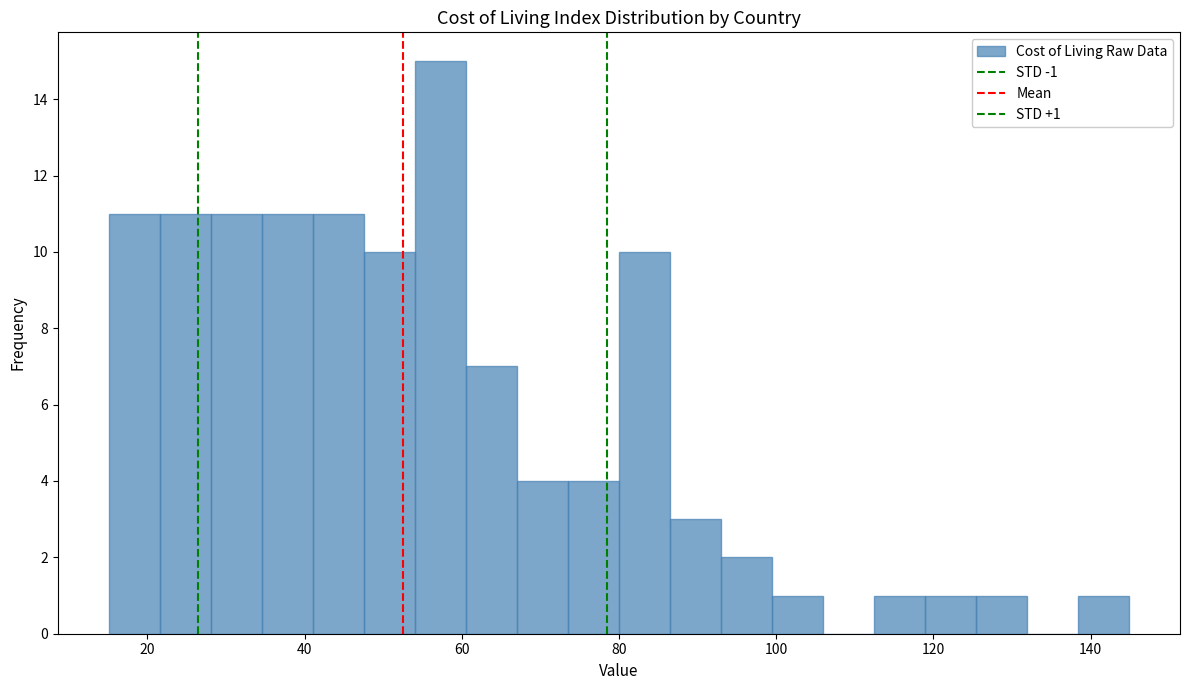

Read against the x-axis, roughly where is the centre of the tallest bar?

58